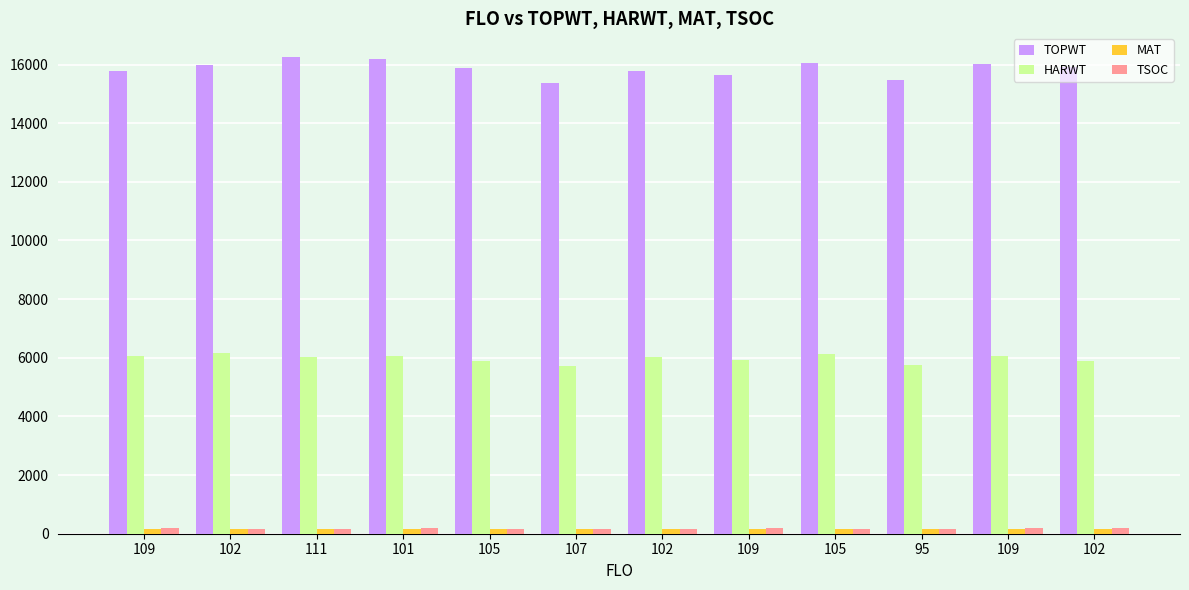

What are all the series names shown in the legend?

TOPWT, HARWT, MAT, TSOC